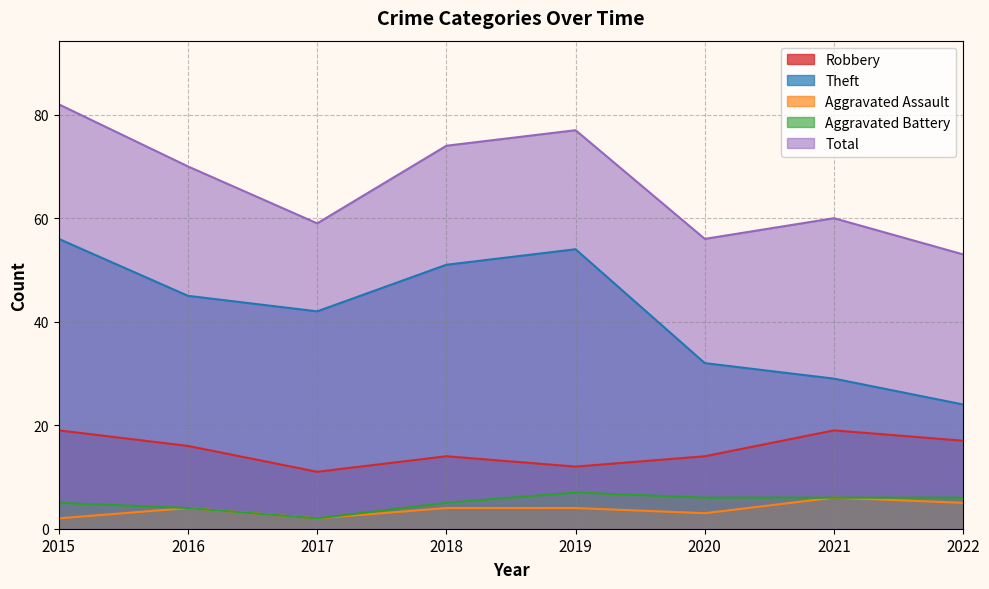

True or false: Robbery and Aggravated Battery cross at least once.

False